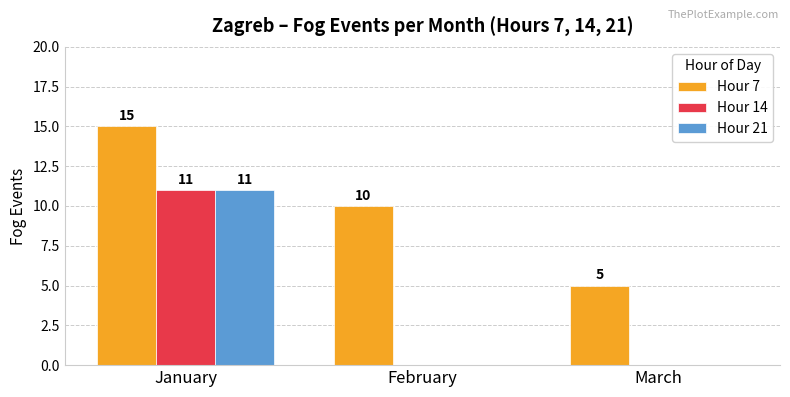

What is the sum of all Hour 7 values?

30